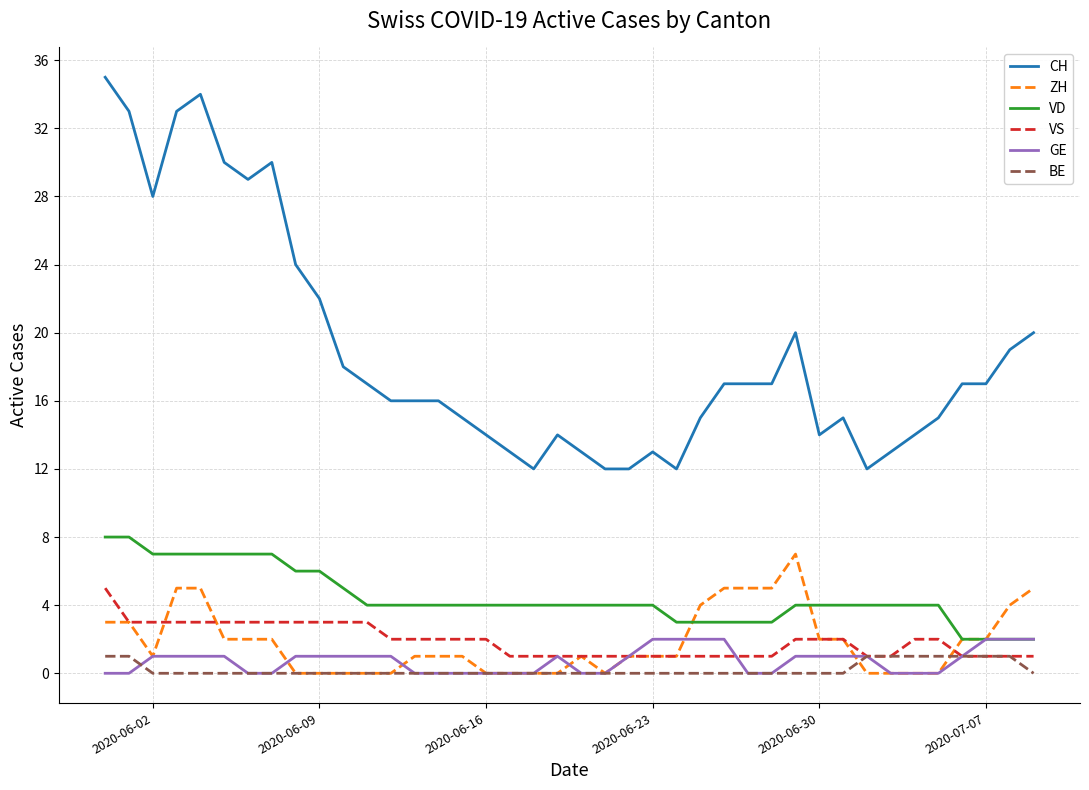

Which series has the largest total across all categories?

CH